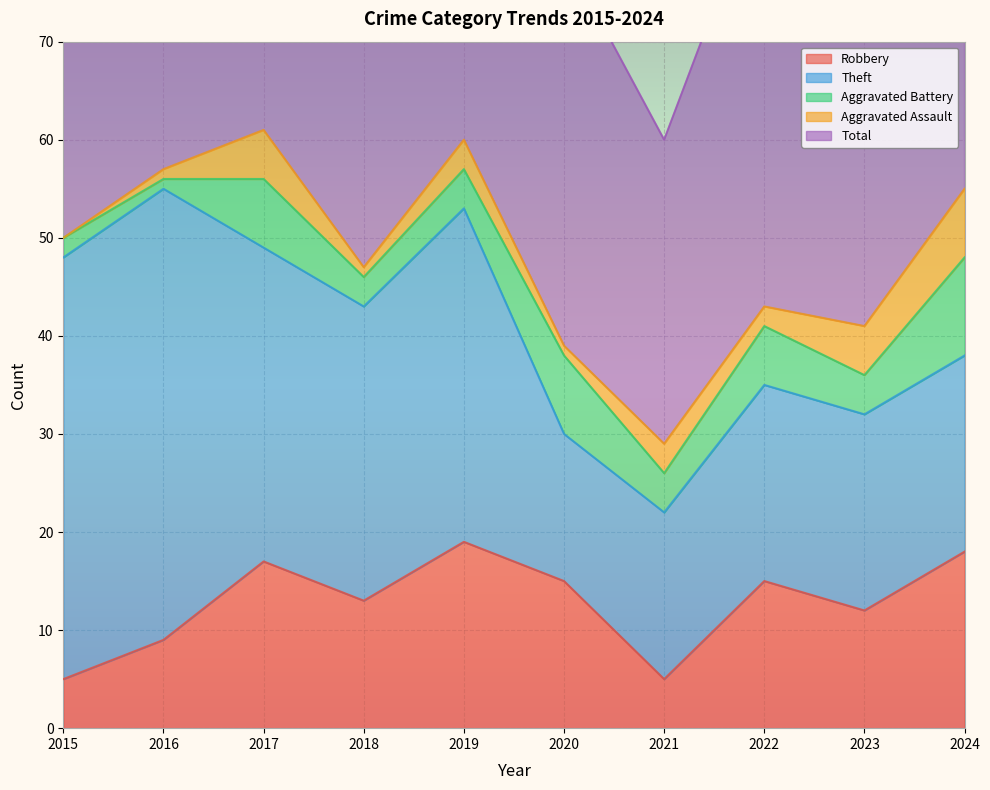

Which category has the lowest value in the Aggravated Battery series?

2016